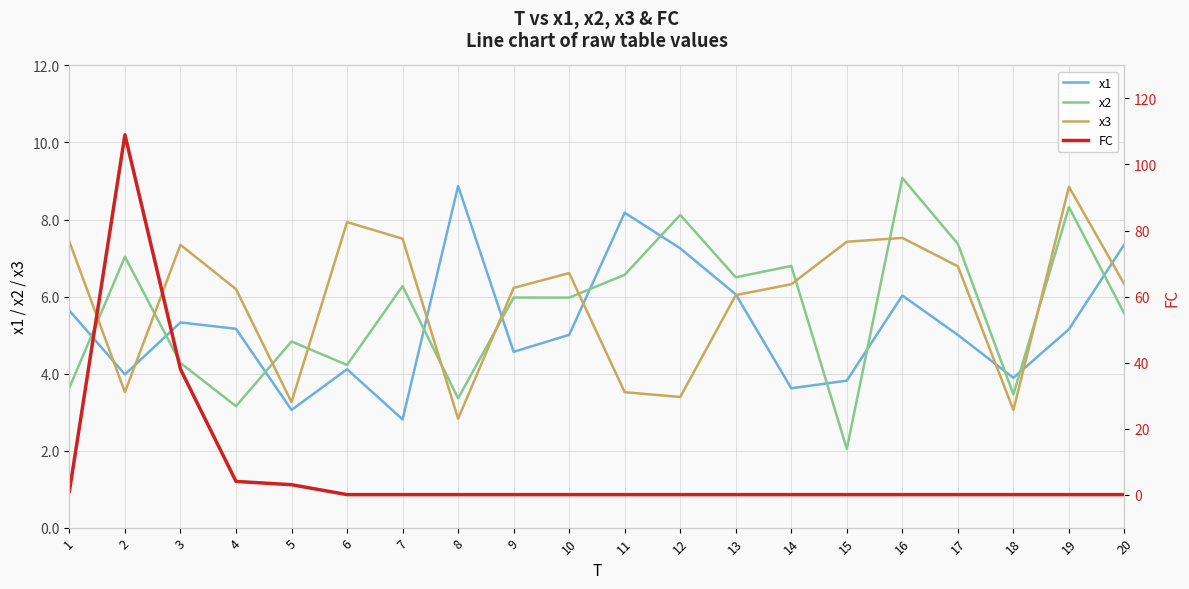

The value of x1 at 10 is 5.0. True or false?

True